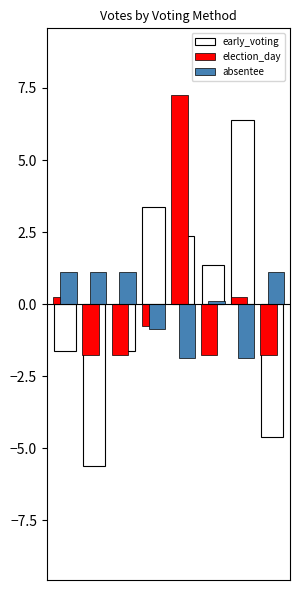

What is the maximum value for early_voting?

6.4